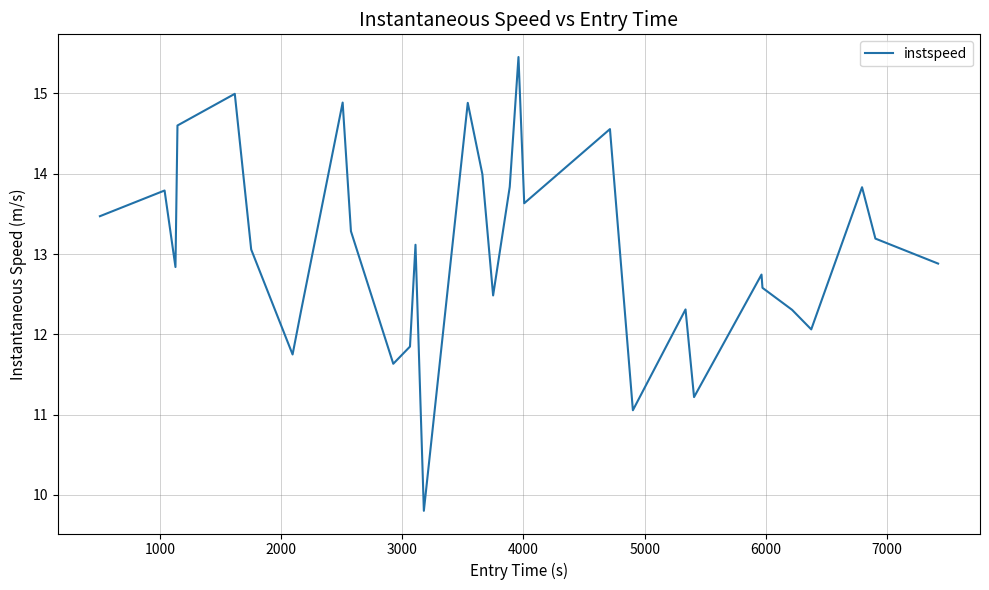

What is the smallest value displayed?

9.8